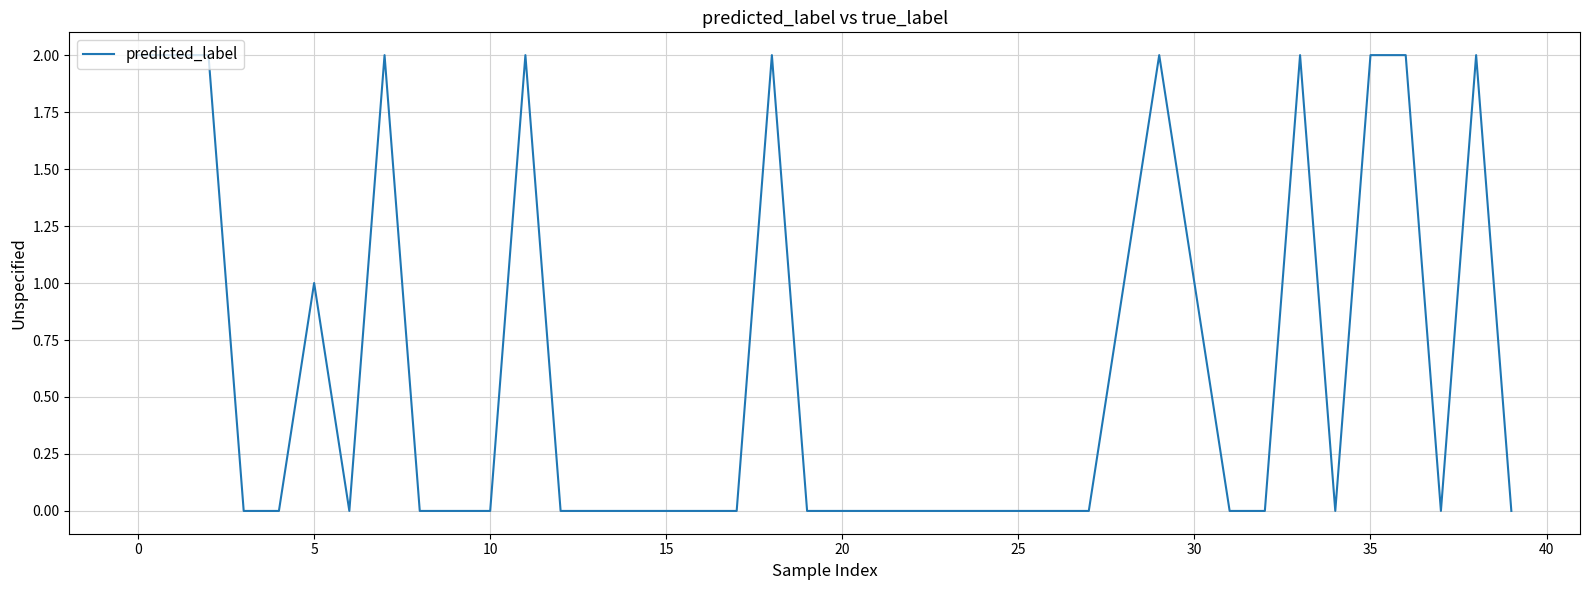

How many lines are shown in the chart?

1